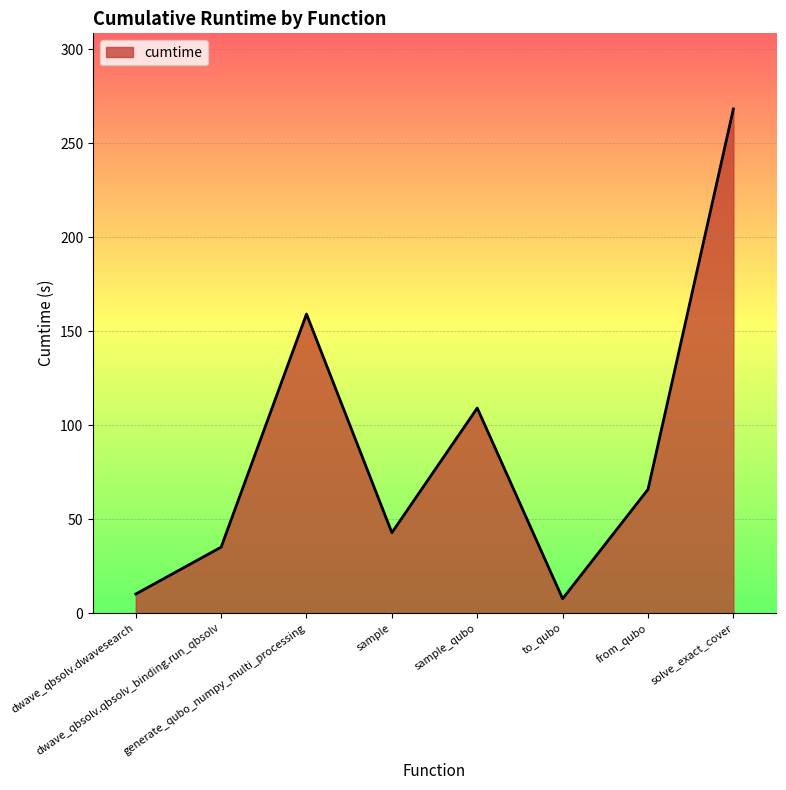

How many categories are shown in the chart?

8